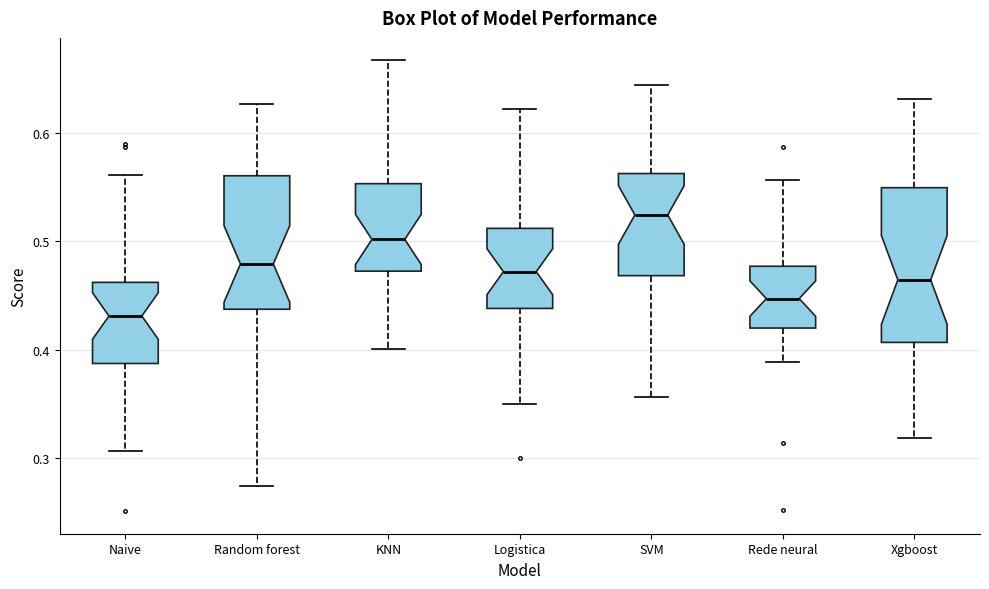

Comparing the boxes themselves (not the whiskers), which one is the tallest?

Xgboost